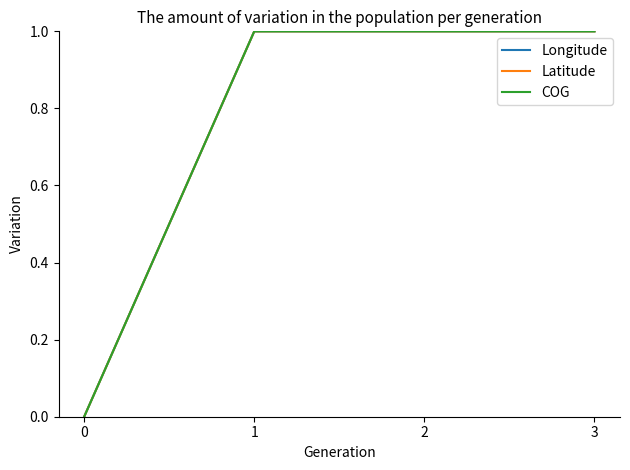

Does the chart display data point markers on the line(s)?

No